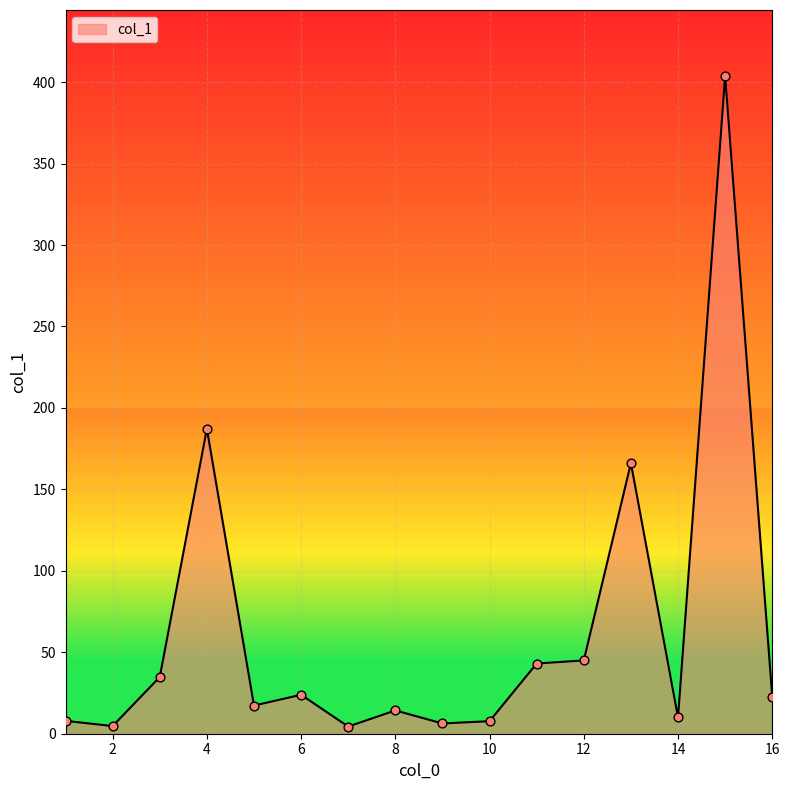

What is the maximum value shown in the chart?

403.9